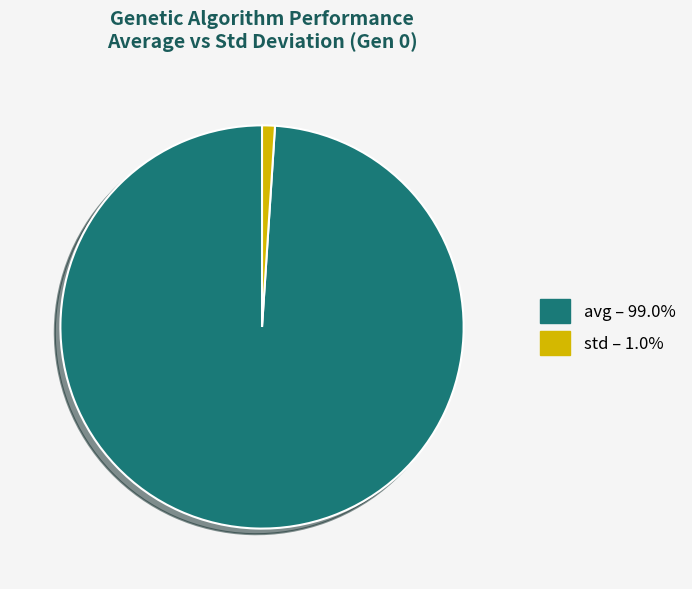

Which category has the biggest portion of the pie?

avg